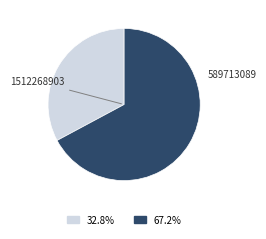

Is there any slice that represents more than half of the pie?

Yes